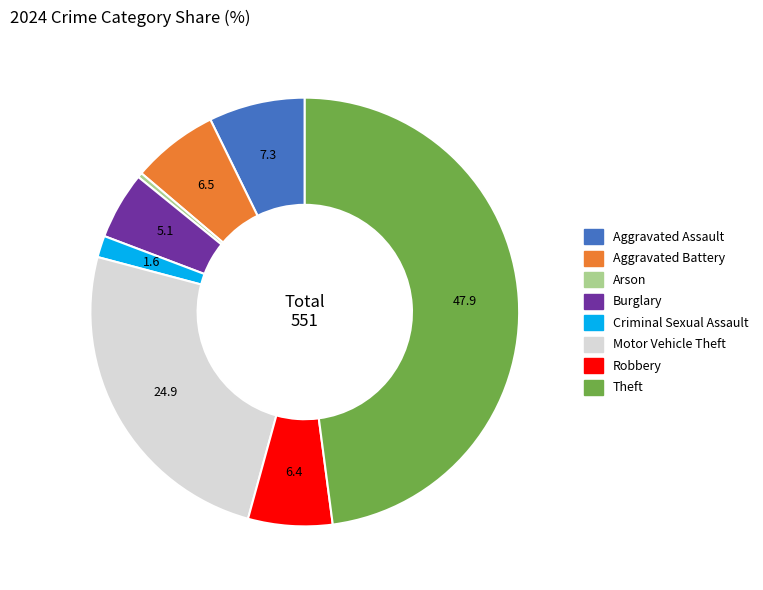

Does any single category account for the majority?

No